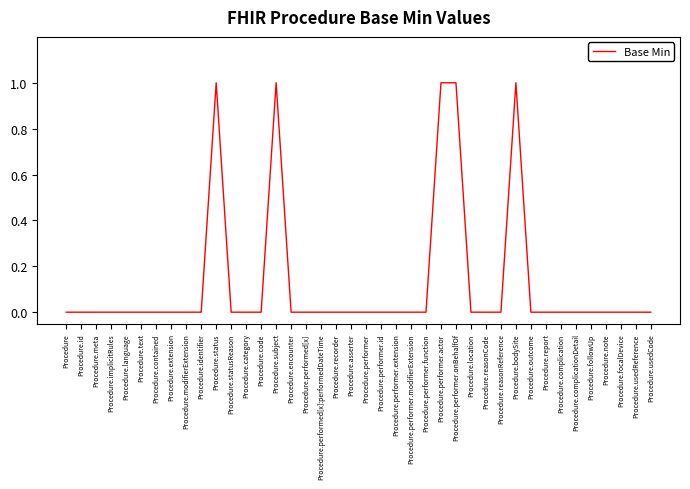

The value at Procedure.recorder is 0. True or false?

True